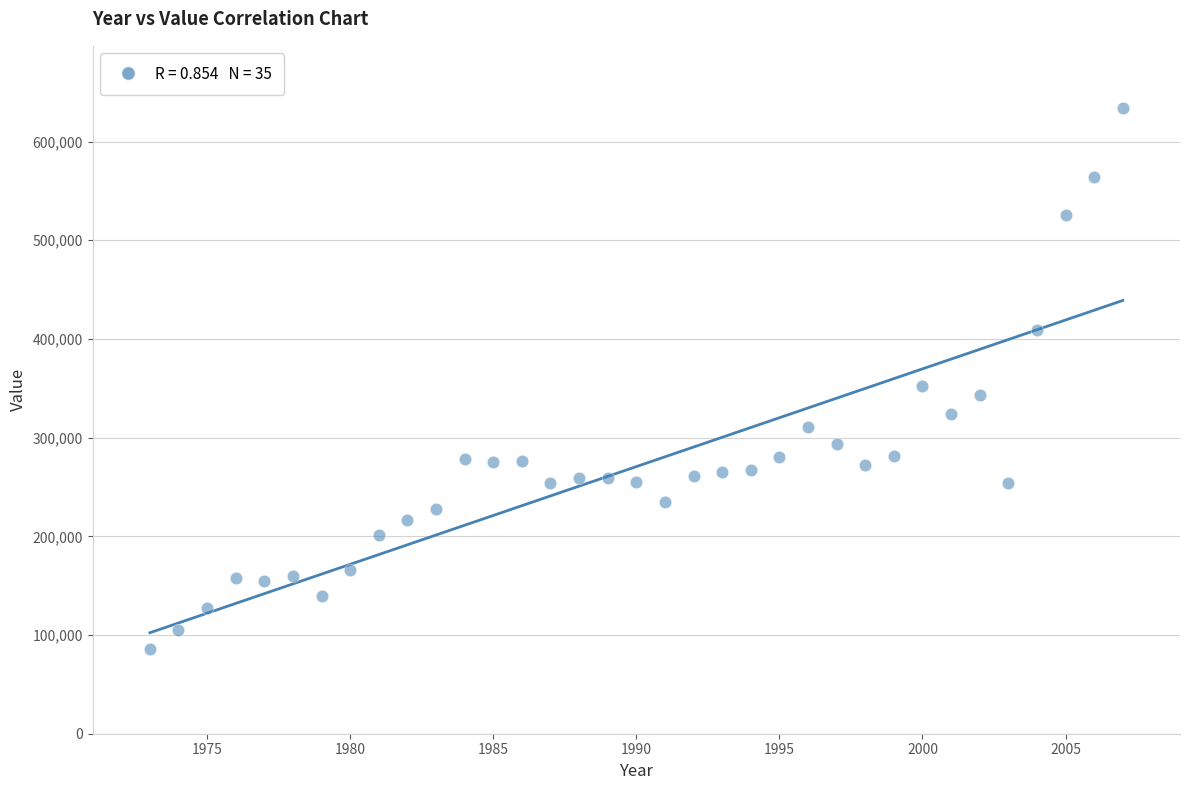

What Y value in the scatter plot is closest to 359829?

352409